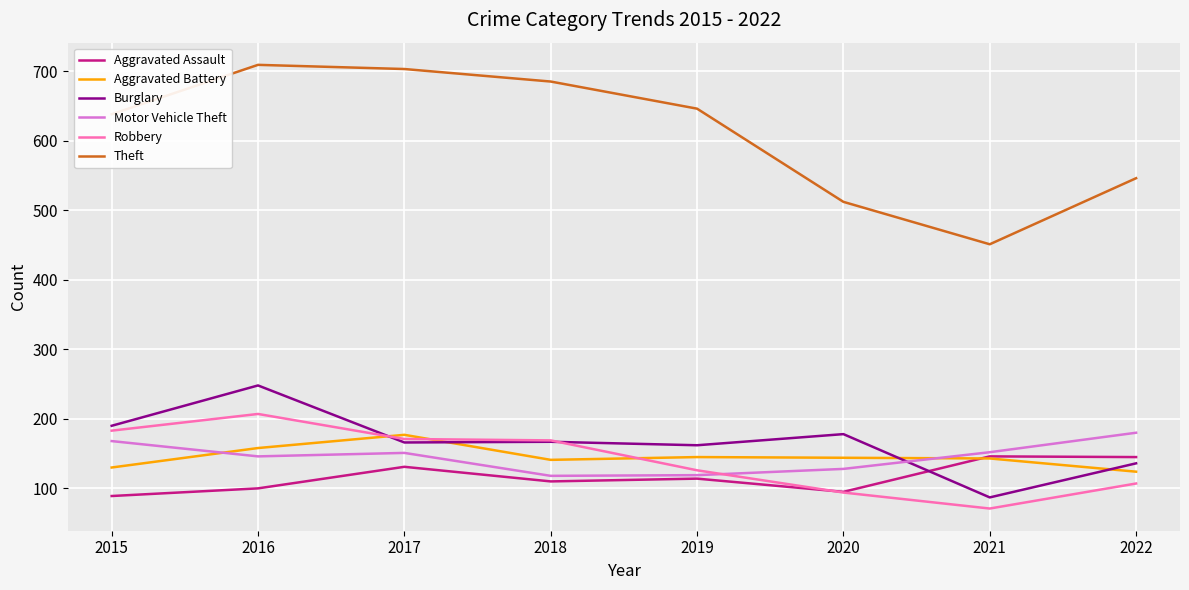

Which category has the highest value in the Motor Vehicle Theft series?

2022